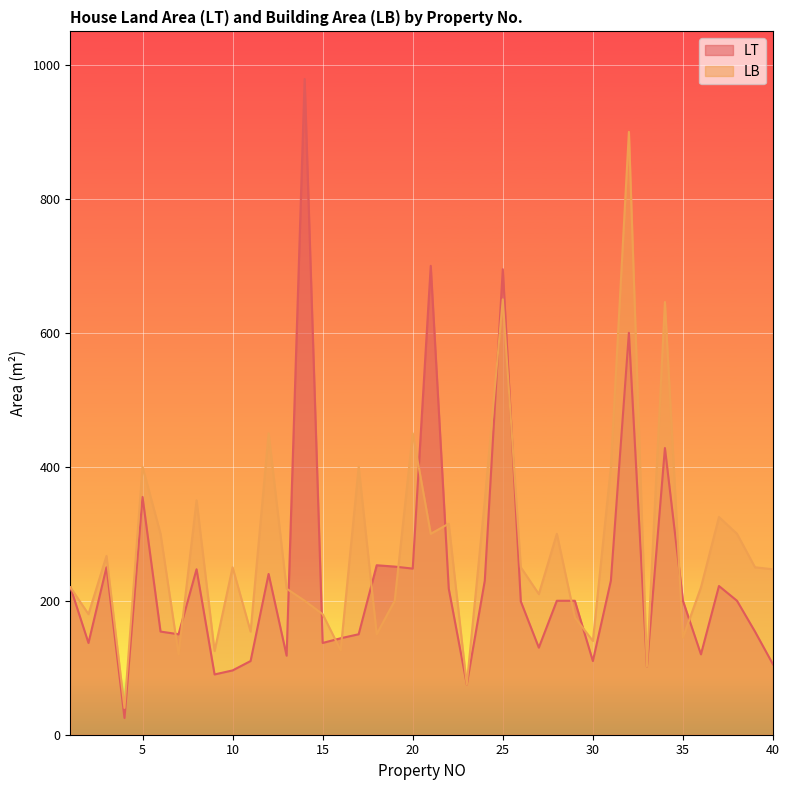

Where does the LT series first go above 200?

1